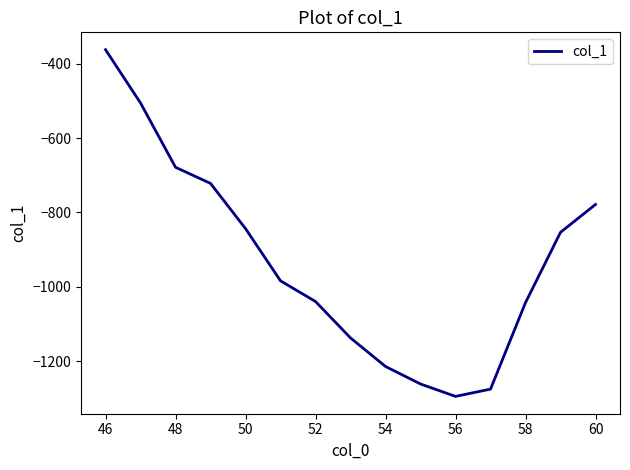

What is the greatest value displayed?

-362.6